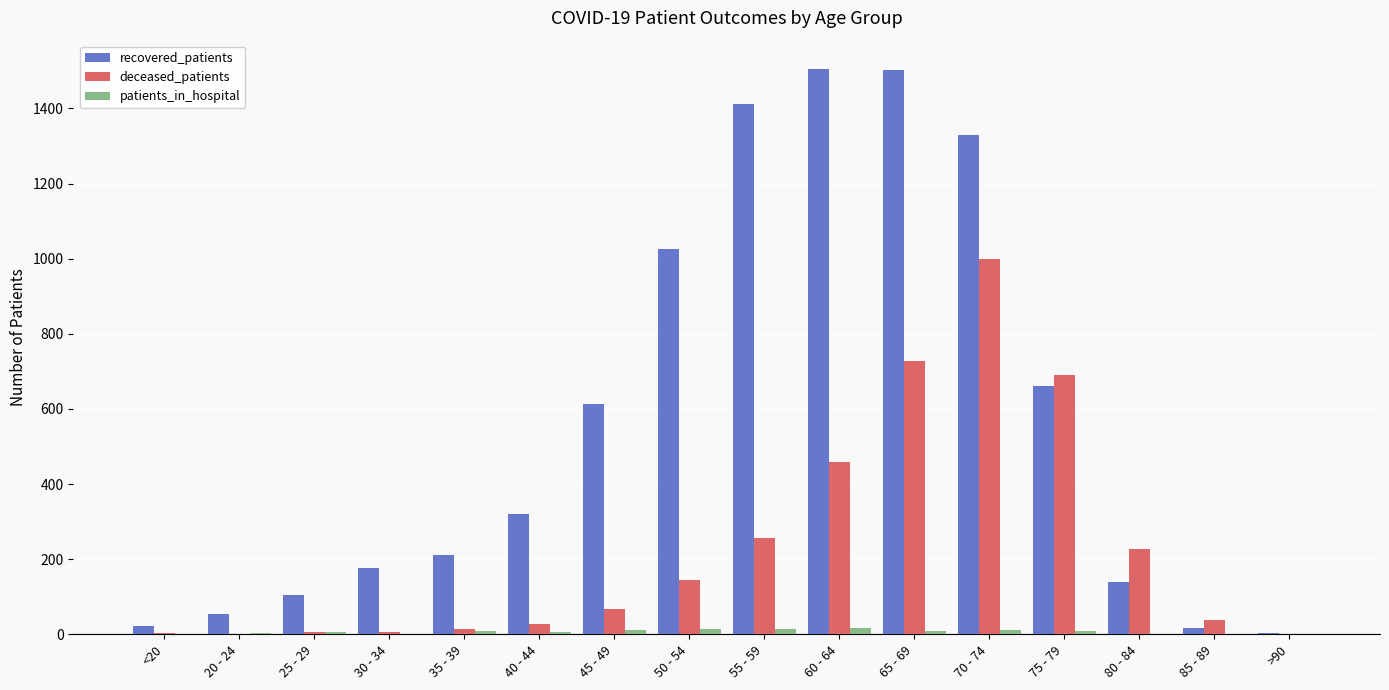

Does the chart contain stacked bars?

No